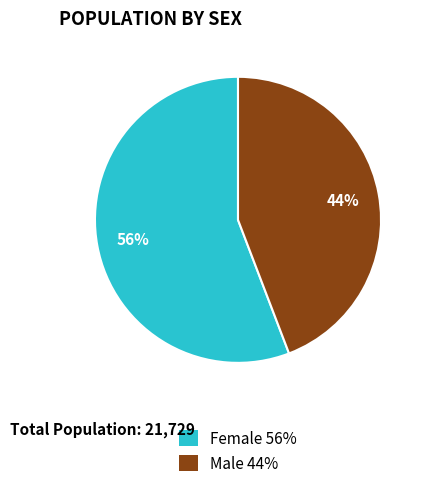

Which has a higher value, Male or Female?

Female